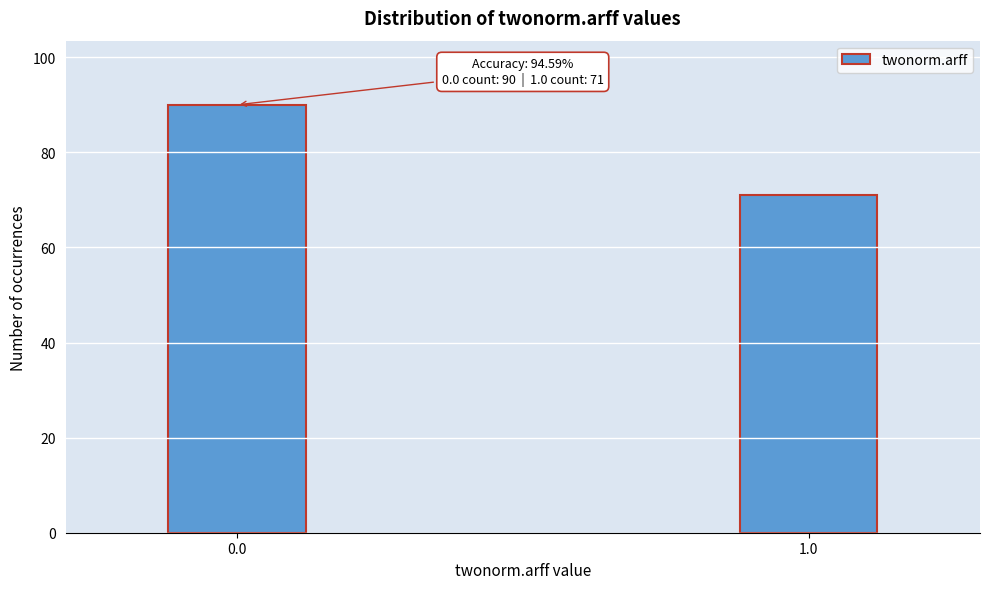

Reading left to right, list all the values displayed in this chart.

90	71